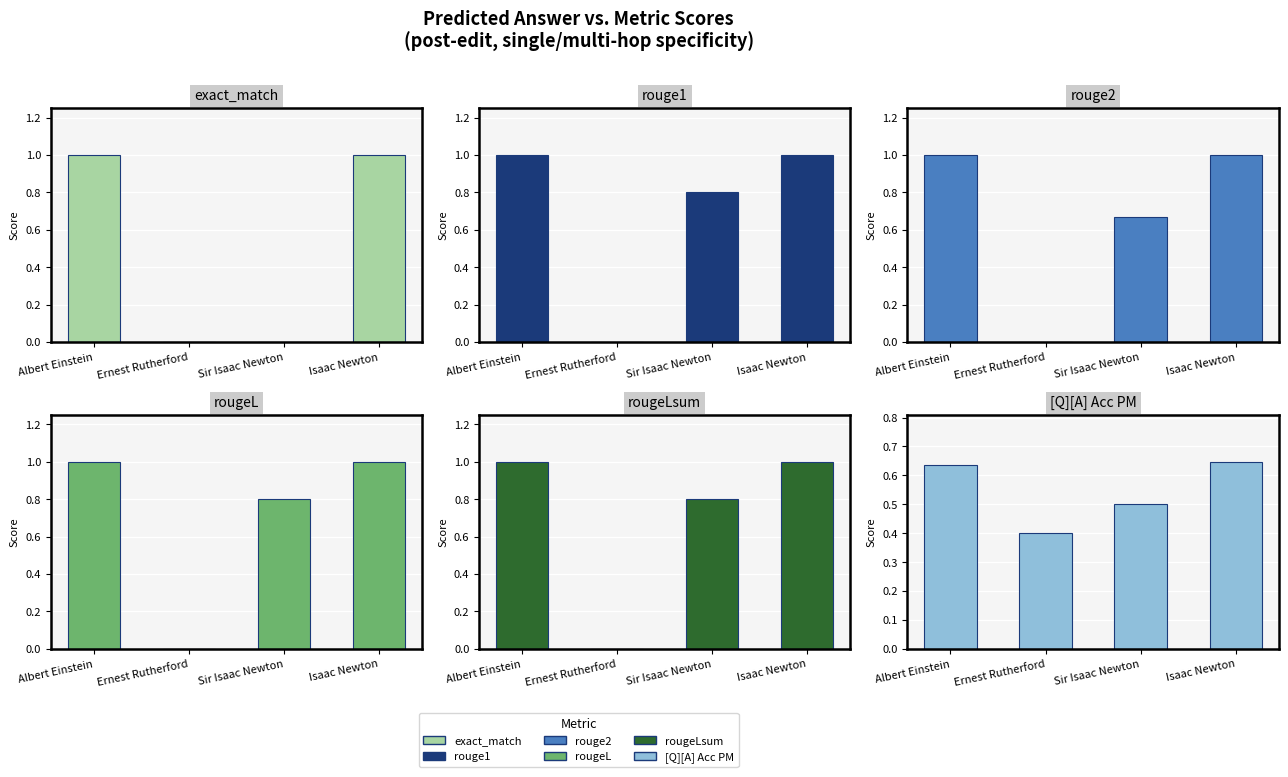

How many bars are there in total?

24